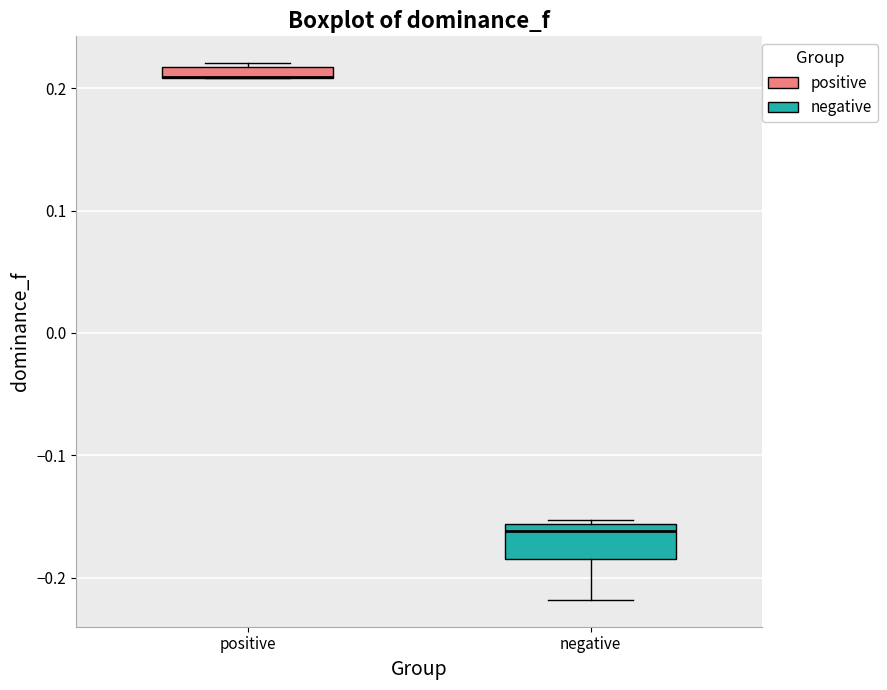

Comparing the boxes themselves (not the whiskers), which one is the tallest?

negative